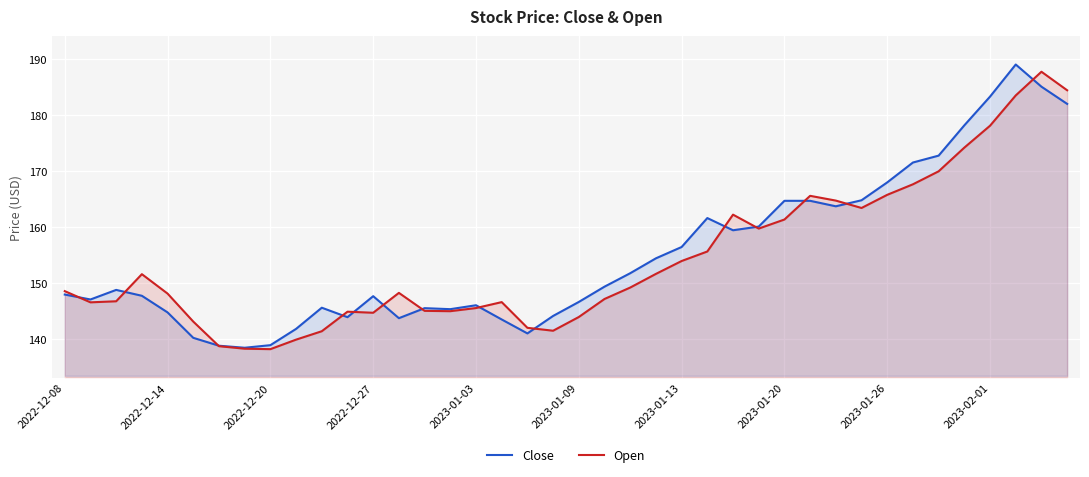

How many data points in Close are less than 148?

20